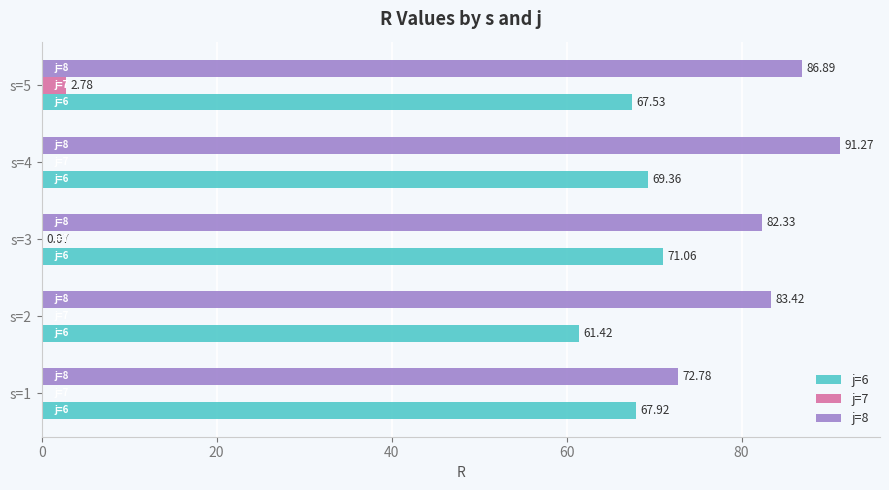

What is the total value across all series at s=5?

157.2